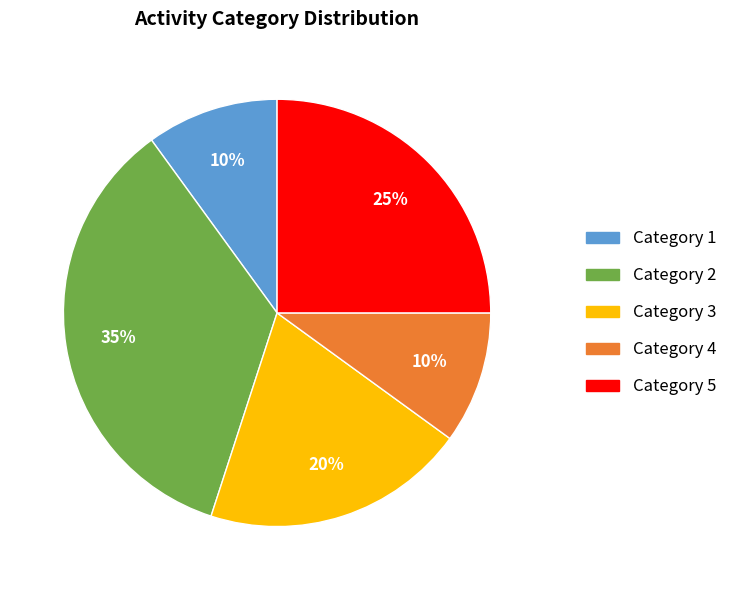

How many segments does this pie chart have?

5